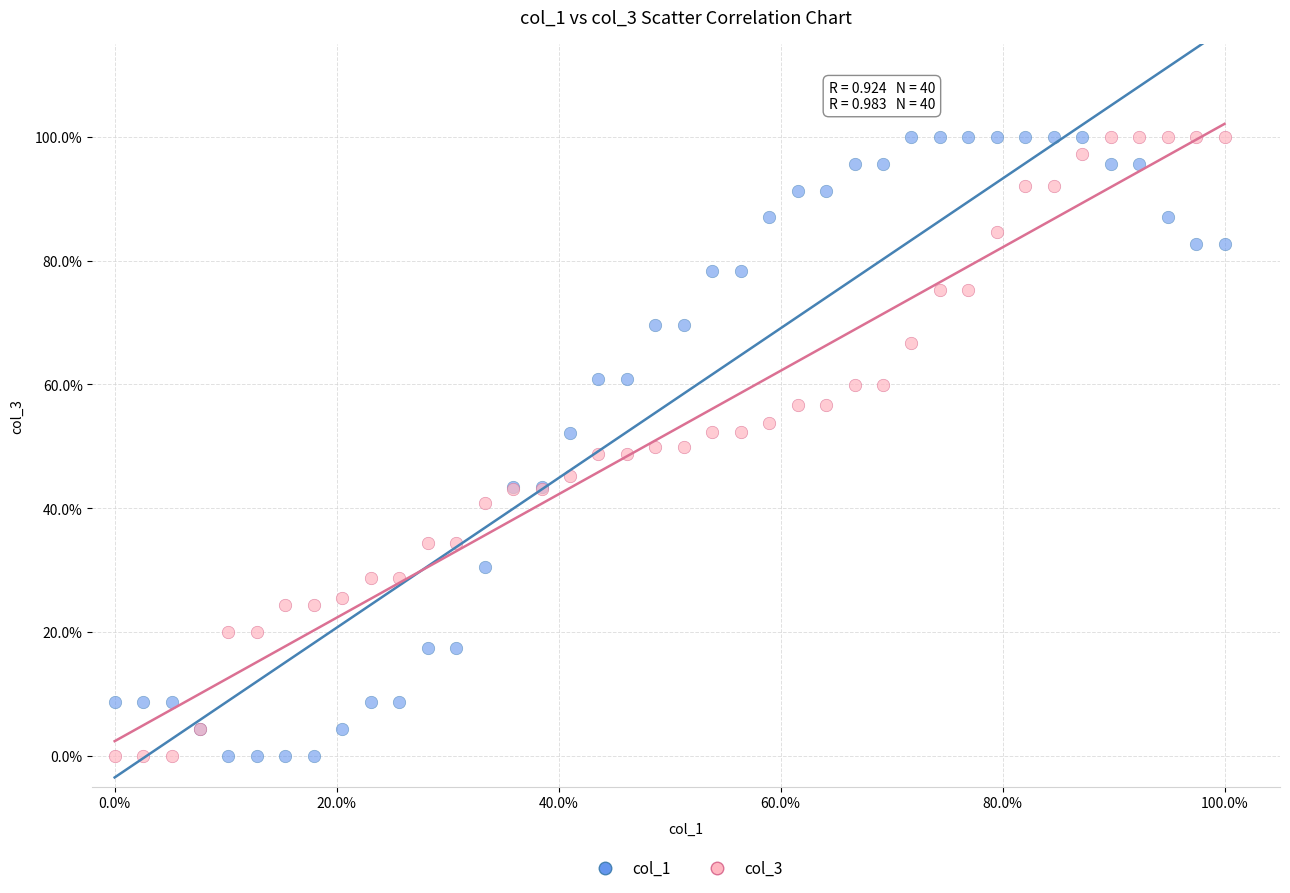

What are all the series names shown in the legend?

col_1, col_3